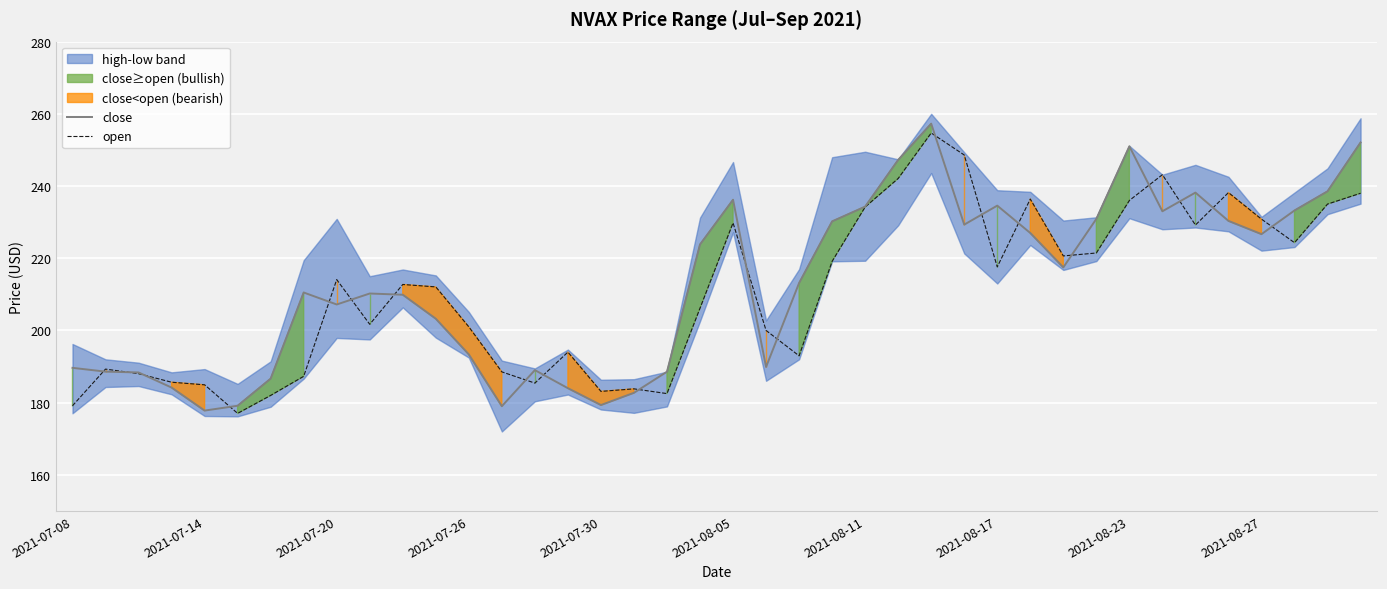

At which label is open closest to 215?

2021-07-20